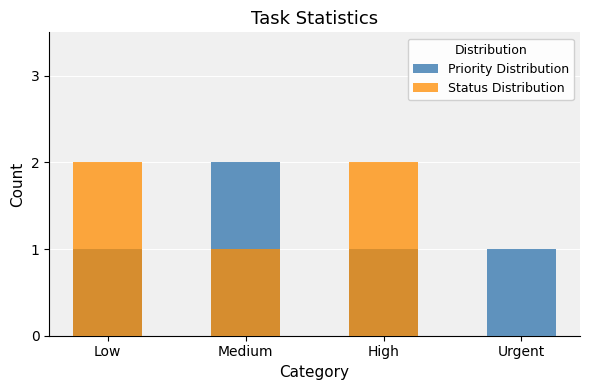

True or false: Priority Distribution has a value of 1 at High.

False